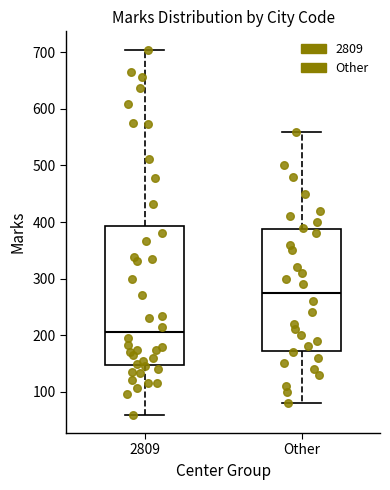

Reading left to right, read every box against the y-axis: the position of its median line, the range the box covers, and the ends of its whiskers. The values are not printed on the chart, so give them approximately, as read against the axis.

2809: median 210, box 150 to 390, whiskers 60 to 710
Other: median 280, box 170 to 390, whiskers 80 to 560